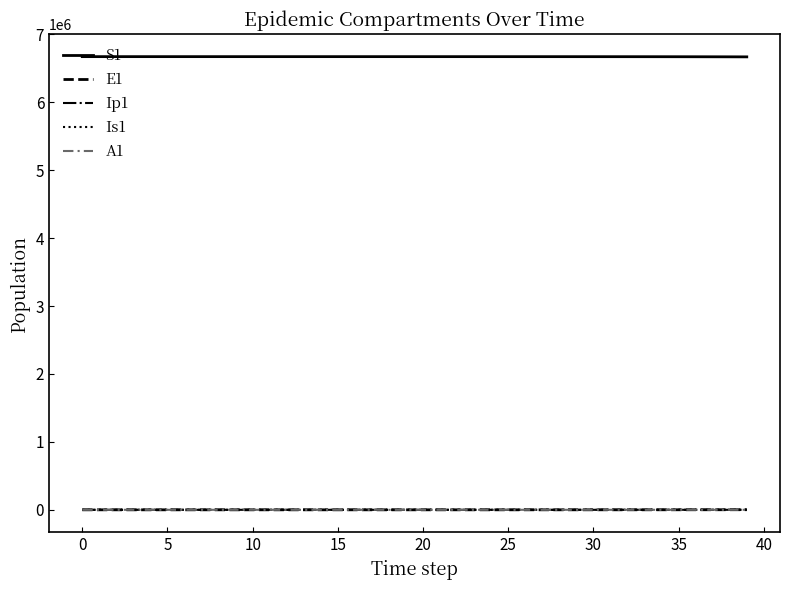

Which series has the largest total across all categories?

S1